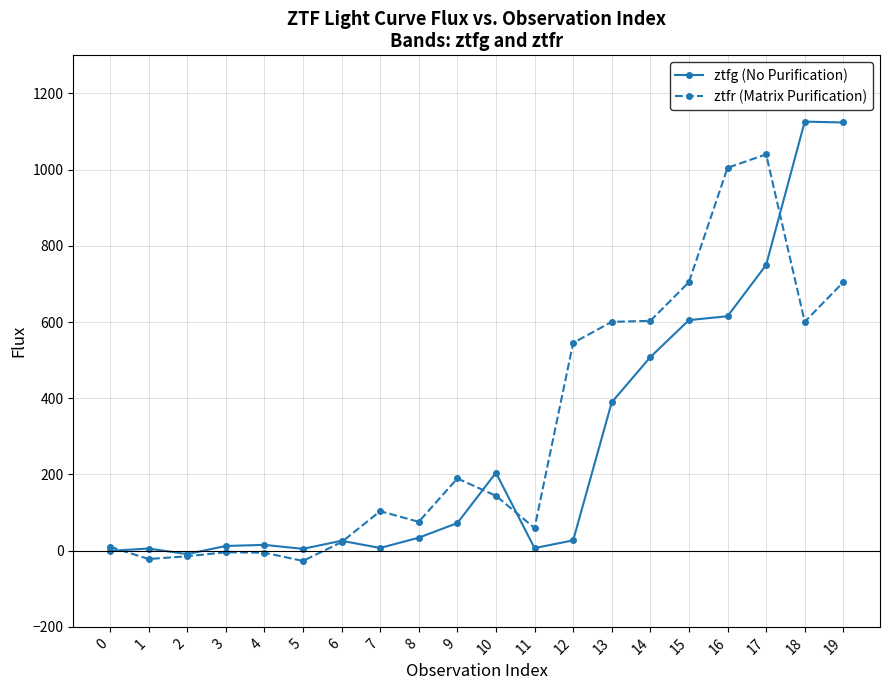

How many data points in ztfr (Matrix Purification) are above 144?

10